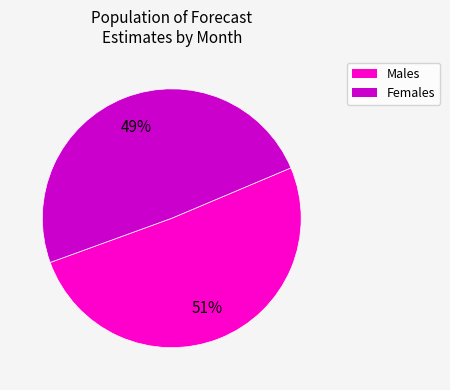

What is the largest slice in the pie chart?

Males